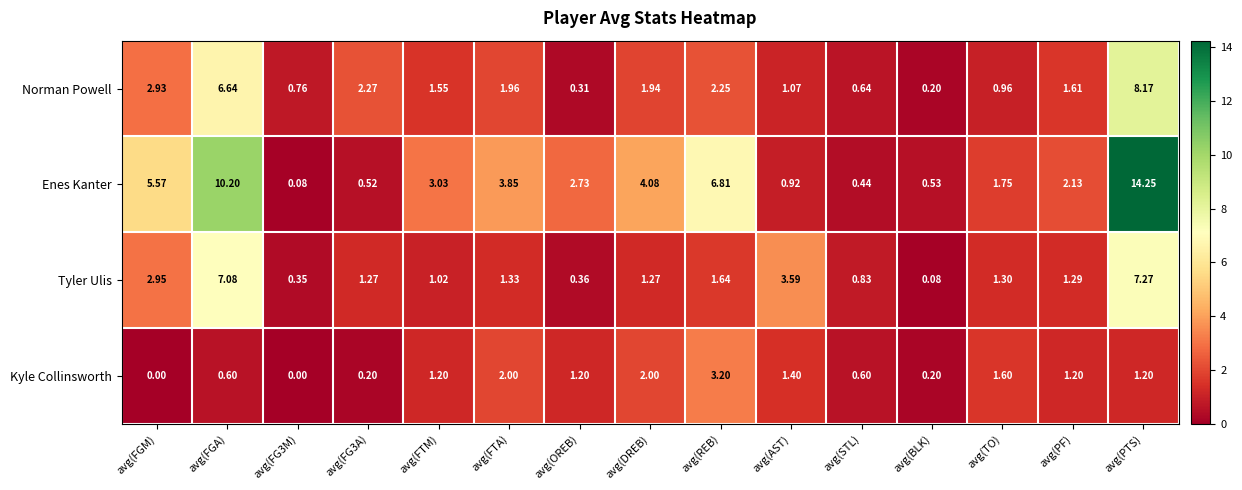

Which series changed the most between avg(REB) and avg(STL)?

Enes Kanter